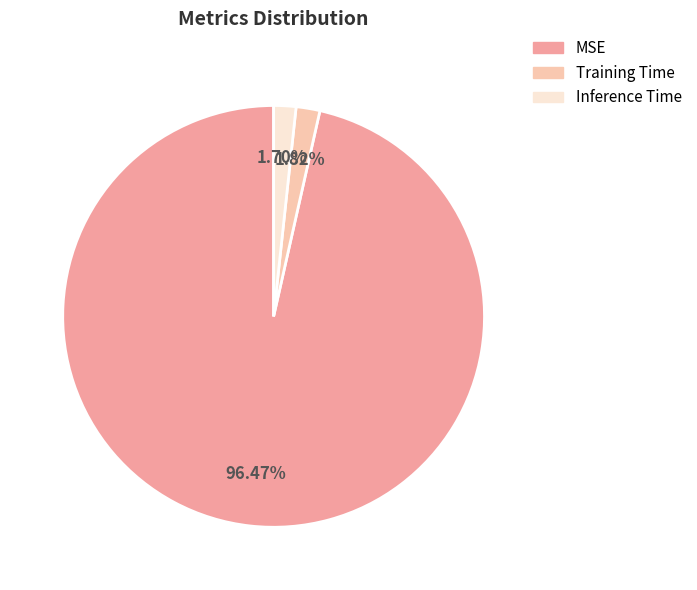

True or false: Training Time accounts for 2% of the total.

True